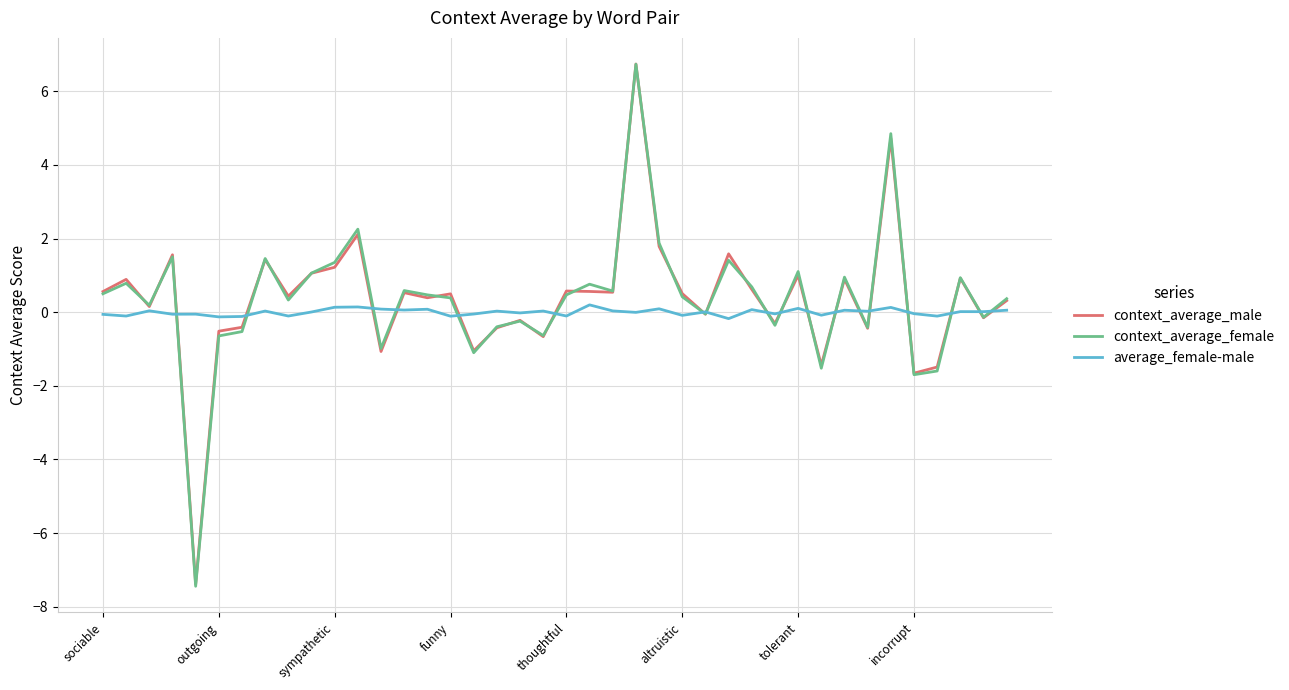

What is the minimum value for context_average_female?

-7.4